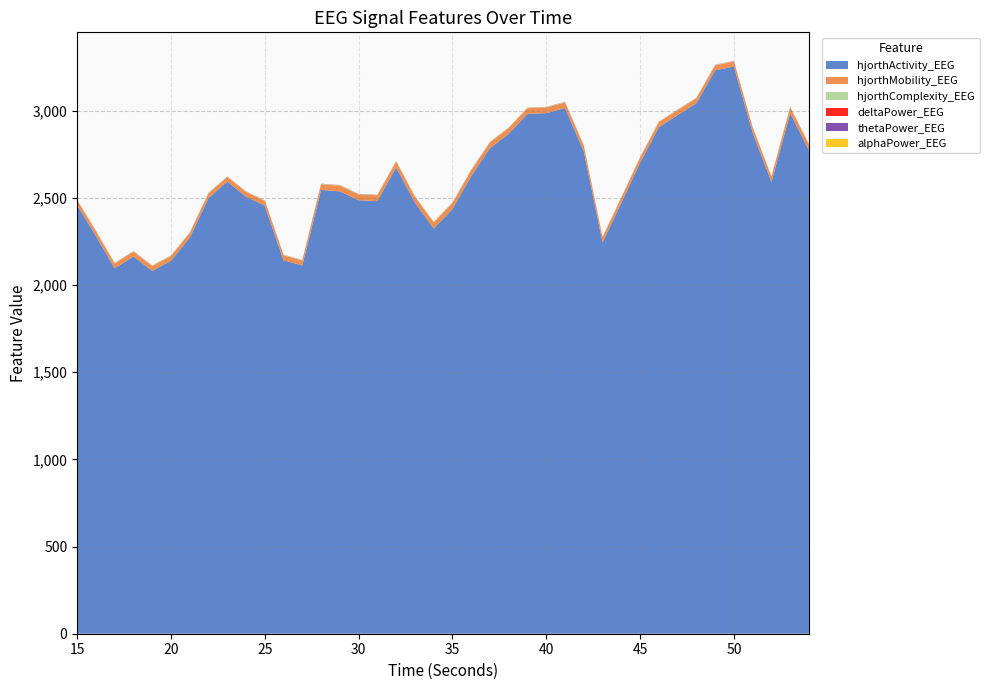

Reading left to right, extract all data points from this chart.

hjorthActivity_EEG: 2458.9	2281.6	2096.3	2164.3	2081.8	2139.5	2272.0	2499.6	2593.6	2507.5	2455.9	2143.0	2112.4	2546.1	2538.0	2486.9	2481.9	2675.4	2473.3	2324.8	2435.6	2625.8	2785.6	2868.1	2982.9	2986.6	3016.1	2768.0	2244.5	2471.8	2702.2	2906.2	2975.9	3043.5	3232.8	3254.1	2875.5	2592.0	2986.7	2773.7
hjorthMobility_EEG: 27.1	27.5	27.5	27.8	27.4	27.1	27.0	26.8	26.8	27.0	27.3	28.6	28.7	33.0	33.1	33.2	33.5	33.5	34.0	34.6	34.7	33.9	33.5	33.1	32.7	32.5	32.4	32.6	29.2	29.2	29.2	29.0	28.1	28.2	28.4	28.9	29.8	30.4	33.6	34.1
hjorthComplexity_EEG: 2.6	2.6	2.7	2.6	2.7	2.8	2.7	2.7	2.6	2.5	2.5	2.4	2.4	2.4	2.4	2.4	2.4	2.3	2.3	2.3	2.3	2.3	2.3	2.4	2.4	2.4	2.4	2.4	2.3	2.2	2.2	2.2	2.2	2.2	2.2	2.1	2.1	2.1	2.2	2.2
deltaPower_EEG: 0.8	0.8	0.8	0.7	0.8	0.8	0.8	0.8	0.8	0.8	0.7	0.7	0.7	0.6	0.6	0.9	0.8	0.7	0.7	0.8	0.6	0.5	0.5	0.6	0.6	0.8	0.7	0.7	0.8	0.8	0.7	0.7	0.7	0.8	0.7	0.7	0.6	0.6	0.5	0.5
thetaPower_EEG: 0.2	0.2	0.2	0.2	0.2	0.2	0.2	0.2	0.2	0.2	0.2	0.2	0.2	0.2	0.2	0.3	0.2	0.2	0.2	0.3	0.3	0.2	0.2	0.2	0.2	0.2	0.3	0.2	0.3	0.2	0.2	0.2	0.2	0.2	0.2	0.2	0.3	0.4	0.3	0.3
alphaPower_EEG: 0.0	0.0	0.0	0.0	0.0	0.0	0.0	0.0	0.0	0.0	0.0	0.0	0.0	0.0	0.0	0.1	0.1	0.1	0.1	0.1	0.1	0.1	0.1	0.1	0.1	0.1	0.1	0.0	0.0	0.0	0.0	0.0	0.0	0.0	0.0	0.0	0.0	0.1	0.0	0.1